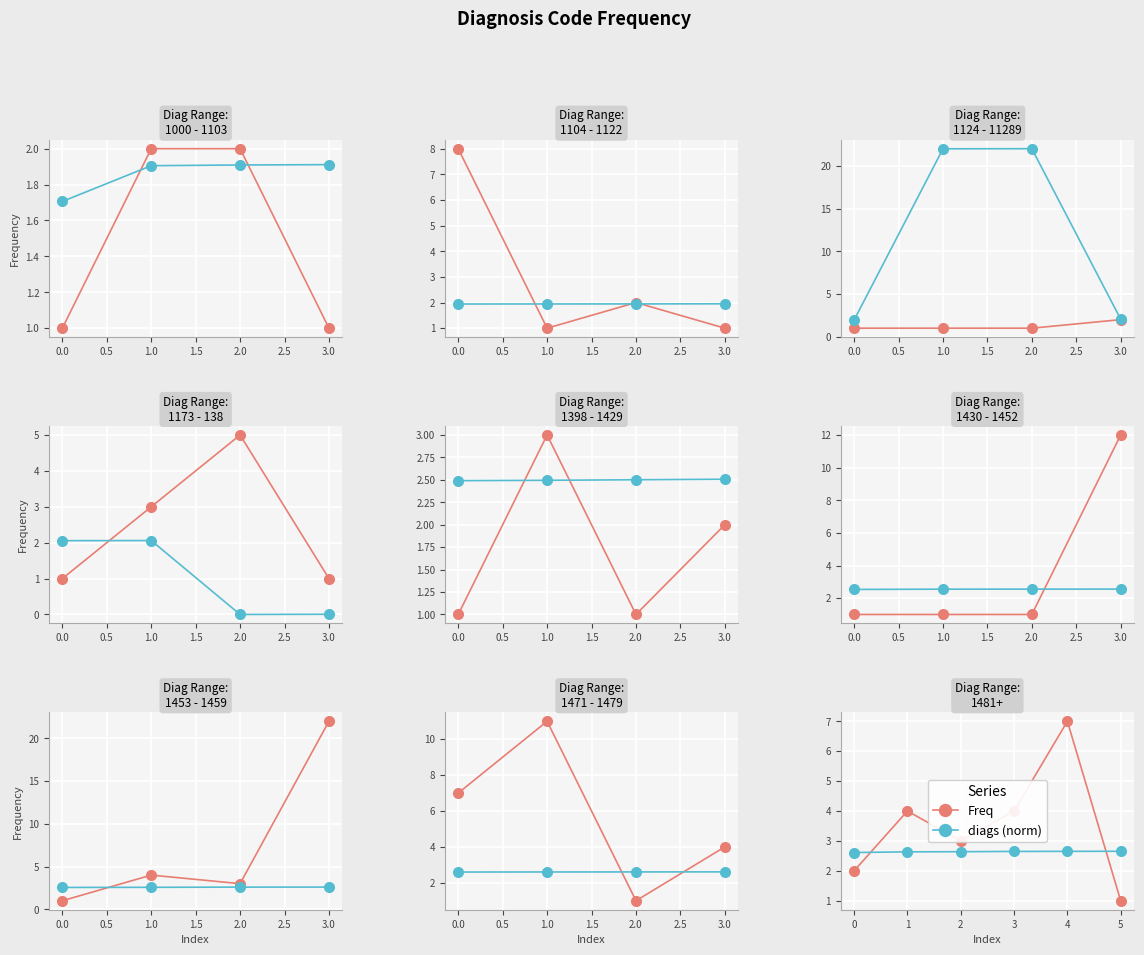

How many times do diags (norm) and Freq cross each other?

2